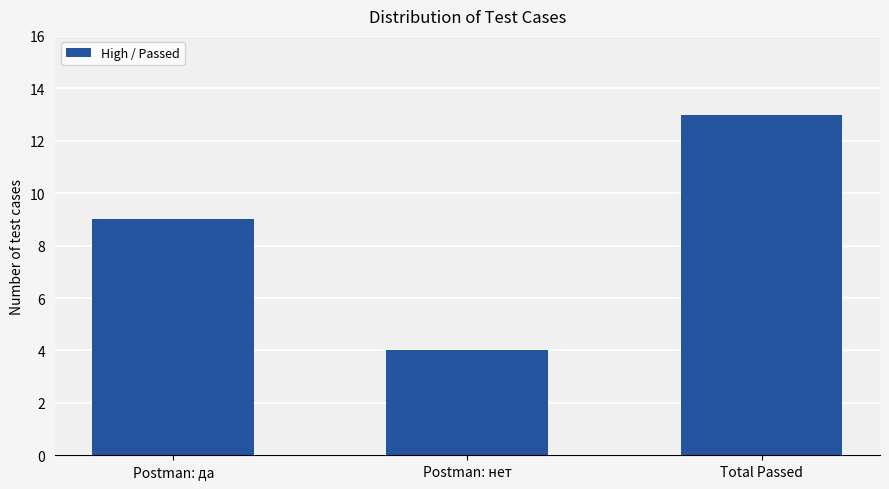

How many data points does each series have?

3